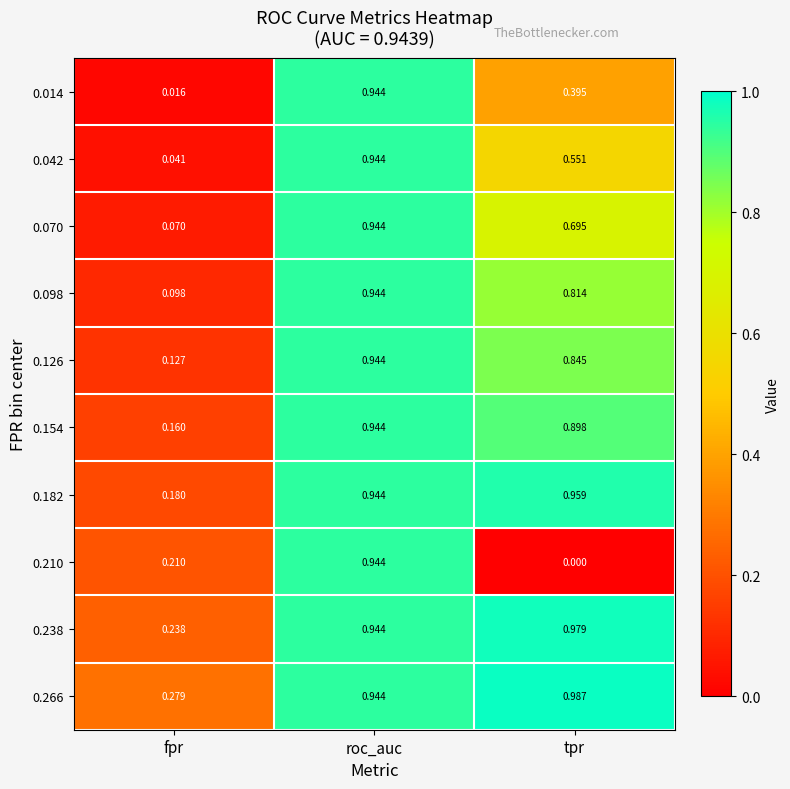

Which category has the lowest value across all series?

tpr